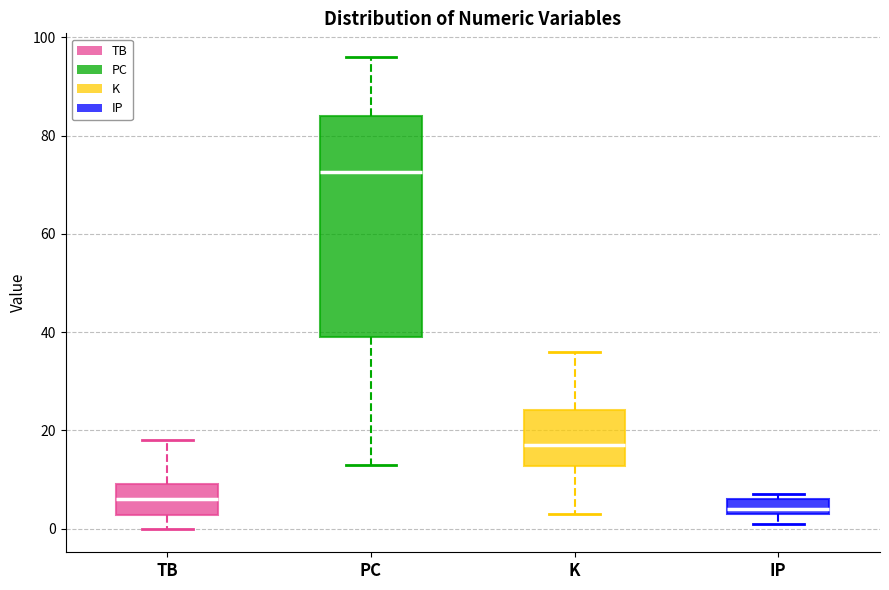

Reading left to right, transcribe this box plot: for each box, give where its median line is, the range the box spans, and where its two whiskers end, as read against the y-axis. The values are not printed on the chart, so give them approximately, as read against the axis.

TB: median 6, box 2 to 10, whiskers 0 to 18
PC: median 72, box 40 to 84, whiskers 14 to 96
K: median 18, box 12 to 24, whiskers 4 to 36
IP: median 4 (just above the box's lower edge), box 4 to 6, whiskers 2 to 8